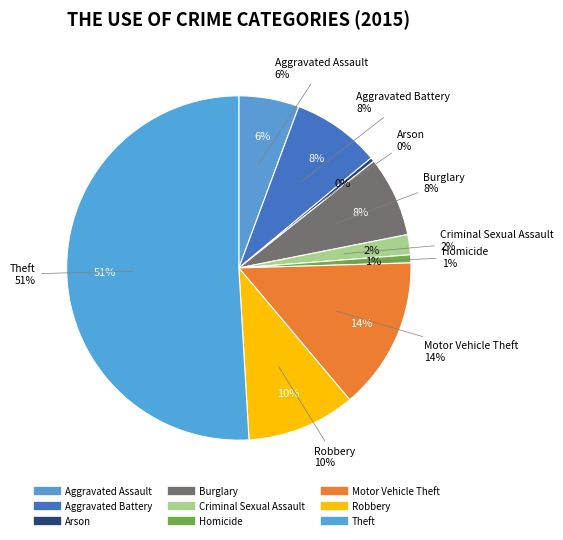

To the nearest percent, what is the difference between the largest and smallest slice percentages?

51%